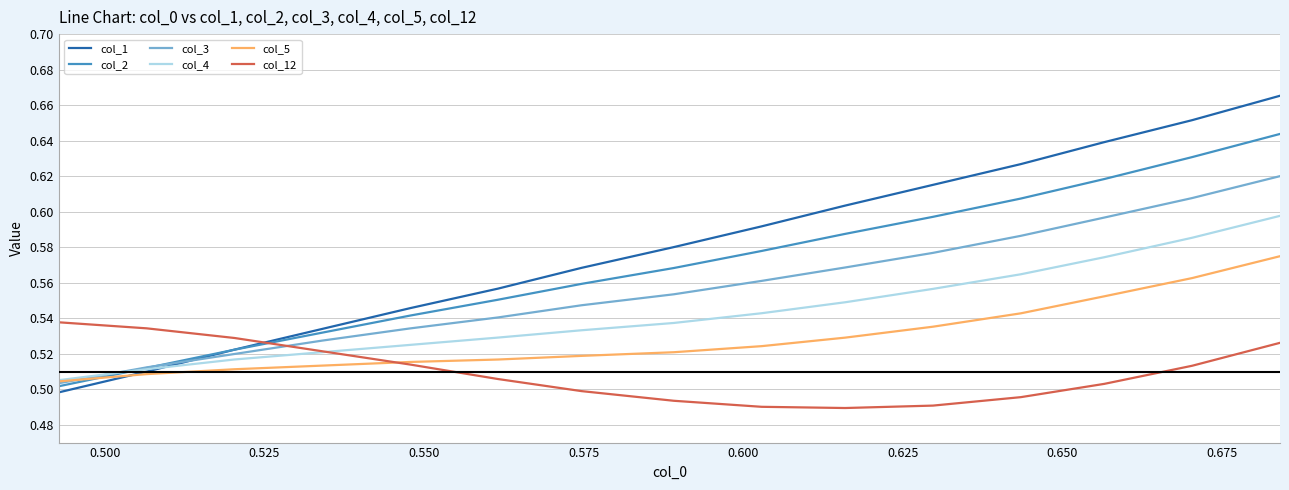

Which series has the largest total across all categories?

col_1